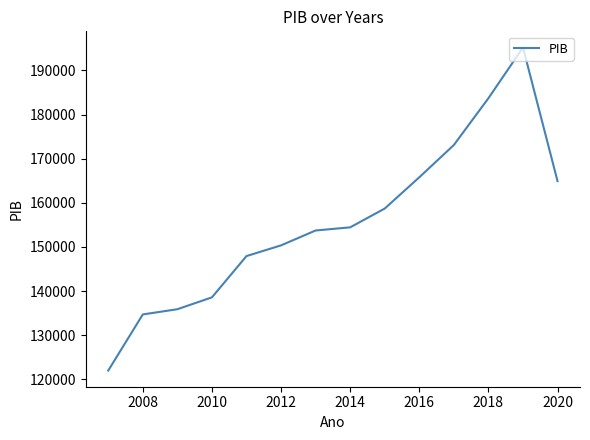

What is the difference between the maximum and minimum values?

73228.6